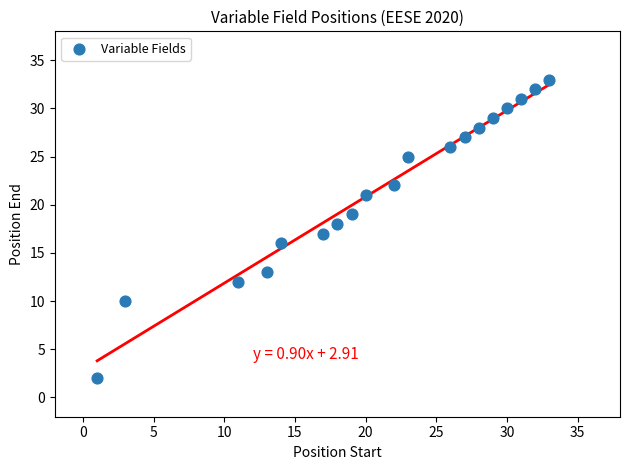

What is the range of X values (max minus min)?

32